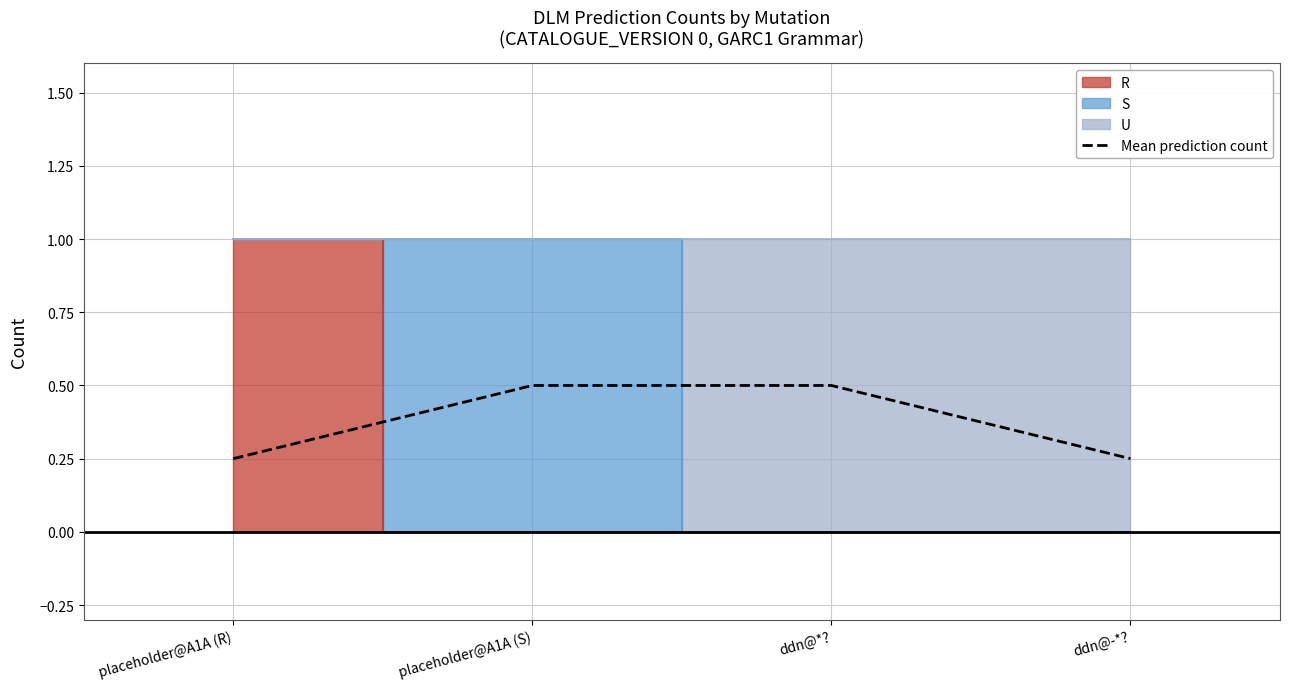

Does the chart have visible grid lines?

Yes